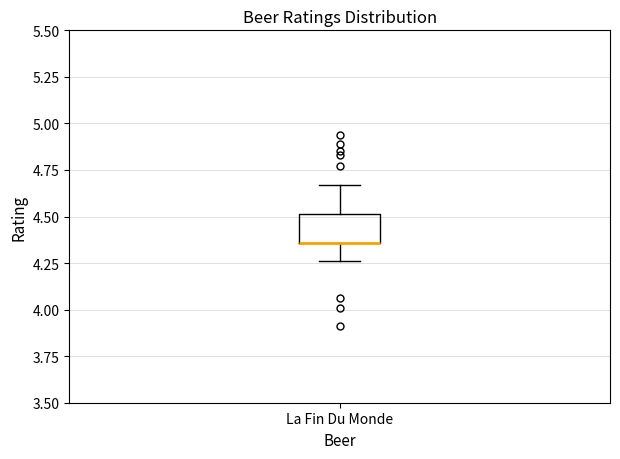

Read this box plot against the y-axis: the position of the median line, the range covered by the box, and the ends of both whiskers. The values are not printed on the chart, so give them approximately, as read against the axis.

median 4.35 (drawn on the box's lower edge), box 4.35 to 4.50, whiskers 4.25 to 4.65